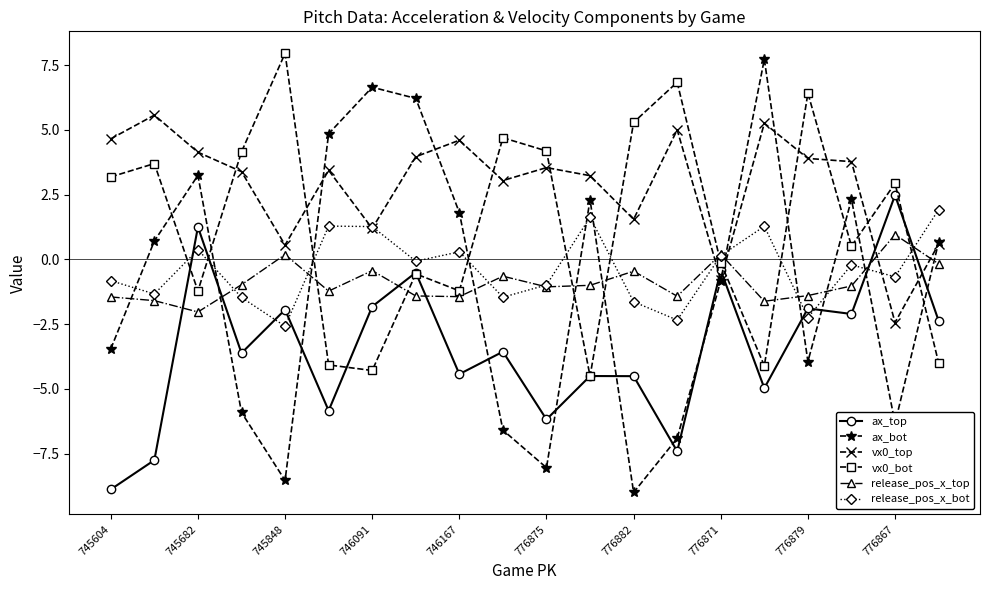

In ax_bot, how many points are higher than both neighbors (excluding endpoints)?

5